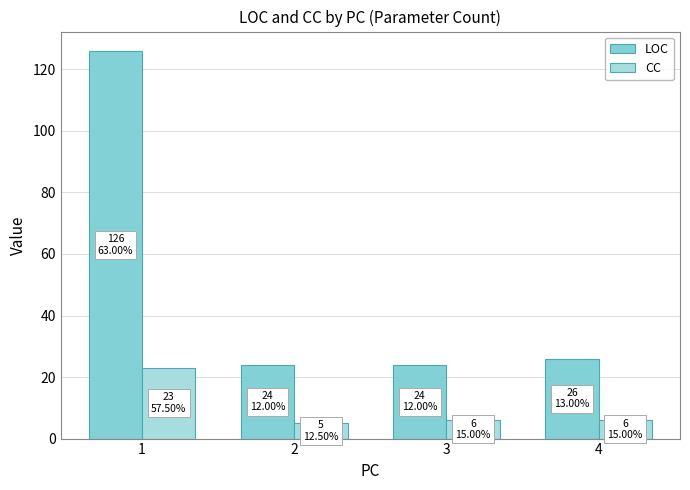

List the series in order of their overall mean, lowest first.

CC, LOC